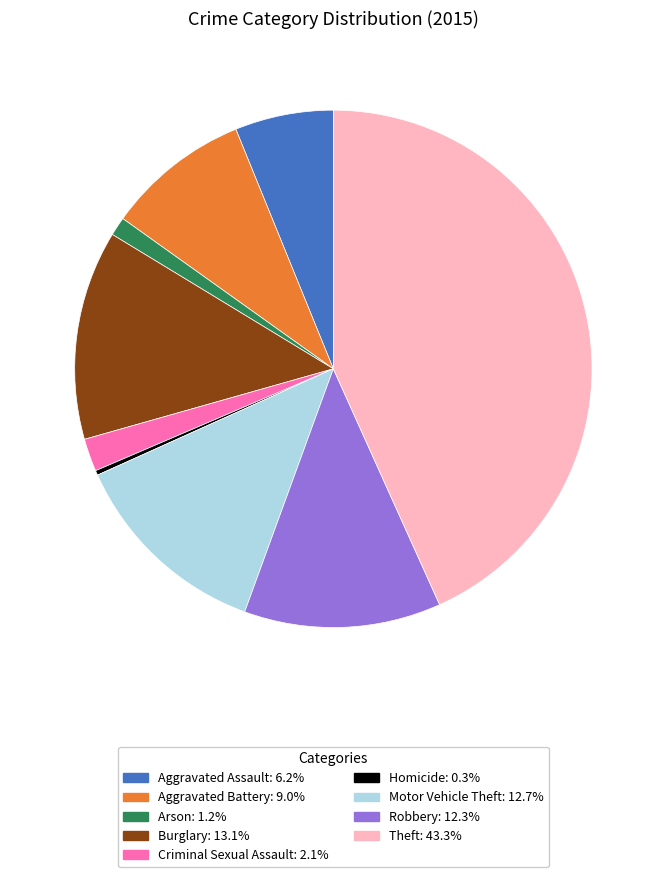

Is the sum of Arson and Burglary greater than half?

No